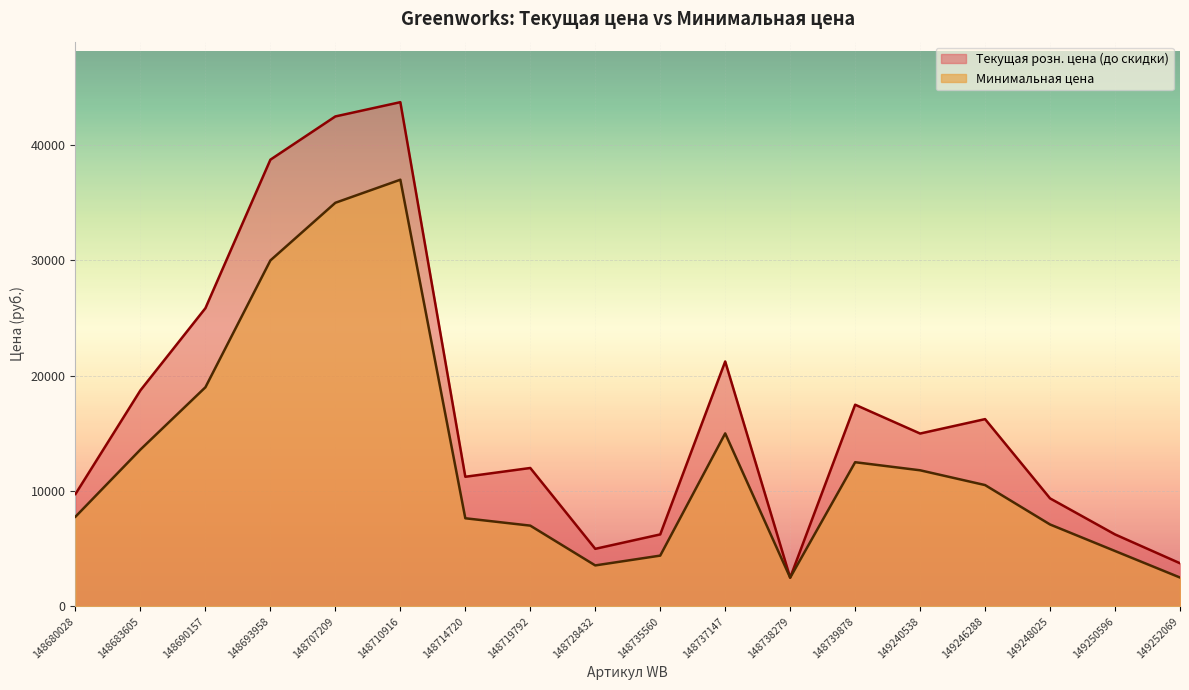

Is the value of Минимальная цена at 148693958 greater than the value of Текущая розн. цена (до скидки) at 148739878?

Yes